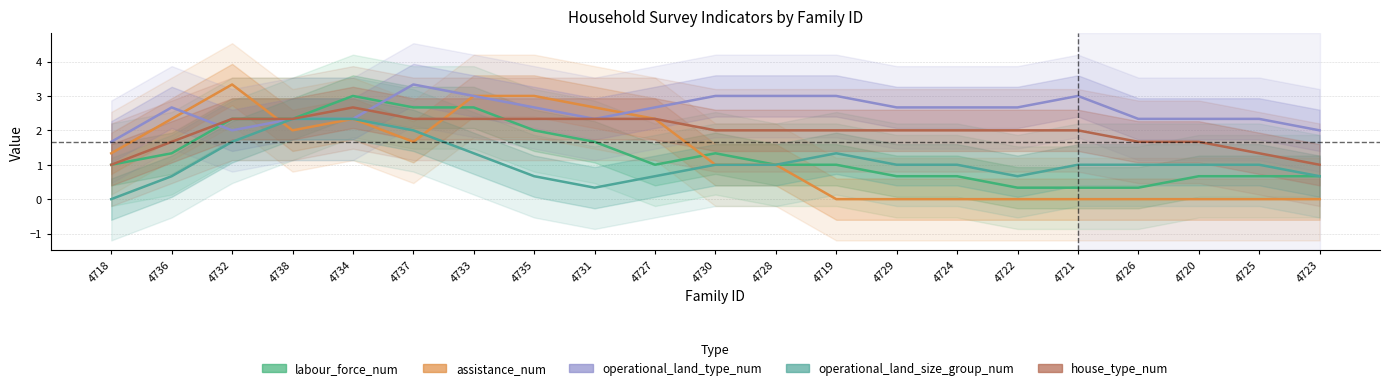

Where does the labour_force_num series first go above 1?

4736